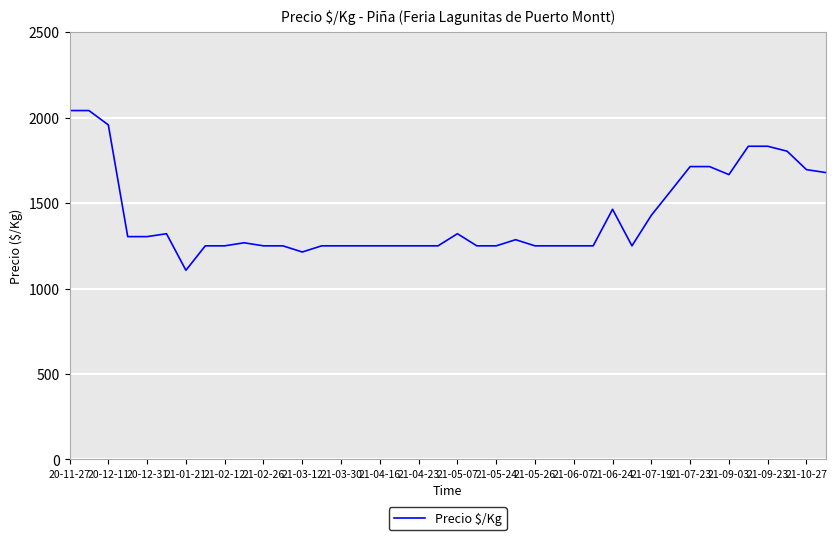

What is the maximum value shown in the chart?

2042